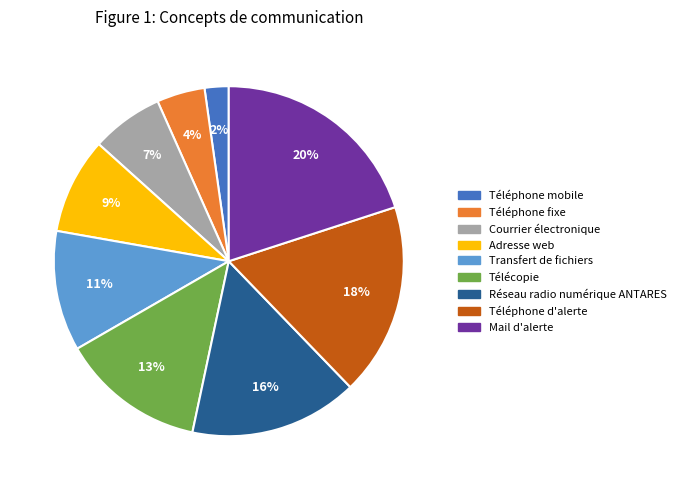

Is there any slice that represents more than half of the pie?

No